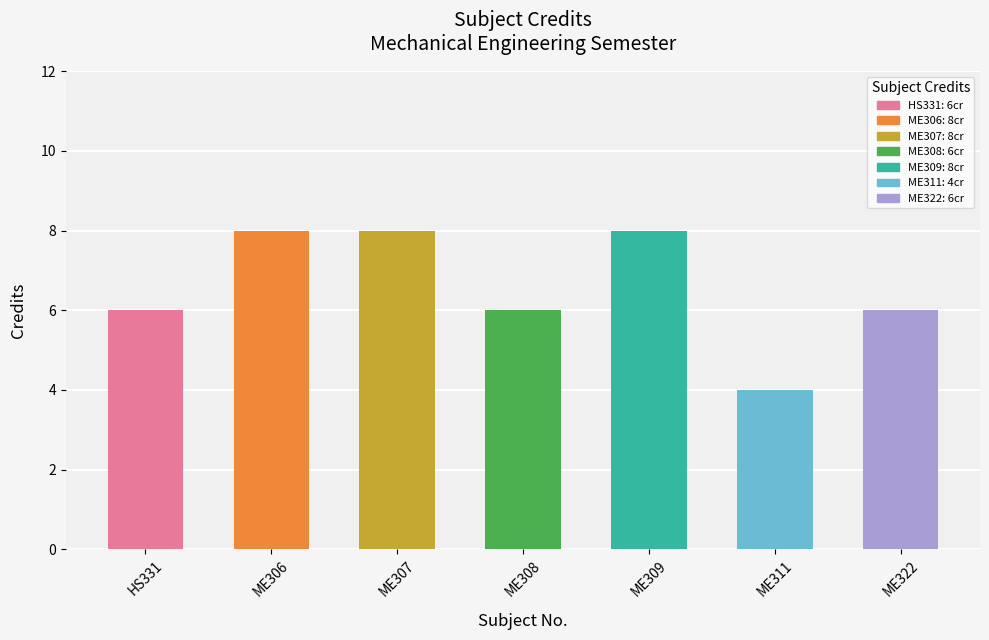

Read the value at ME308.

6